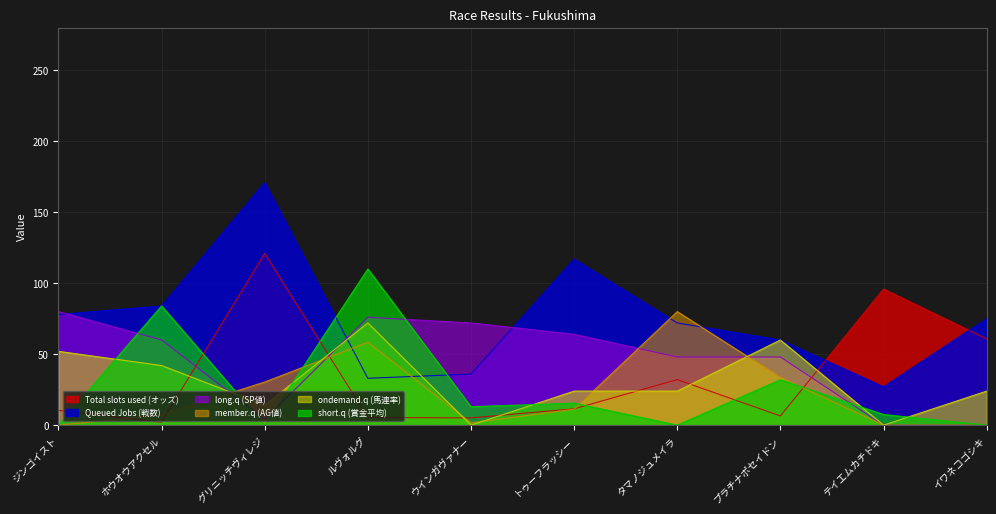

Where is the first local minimum for ondemand.q (馬連率)?

グリニッチヴィレジ